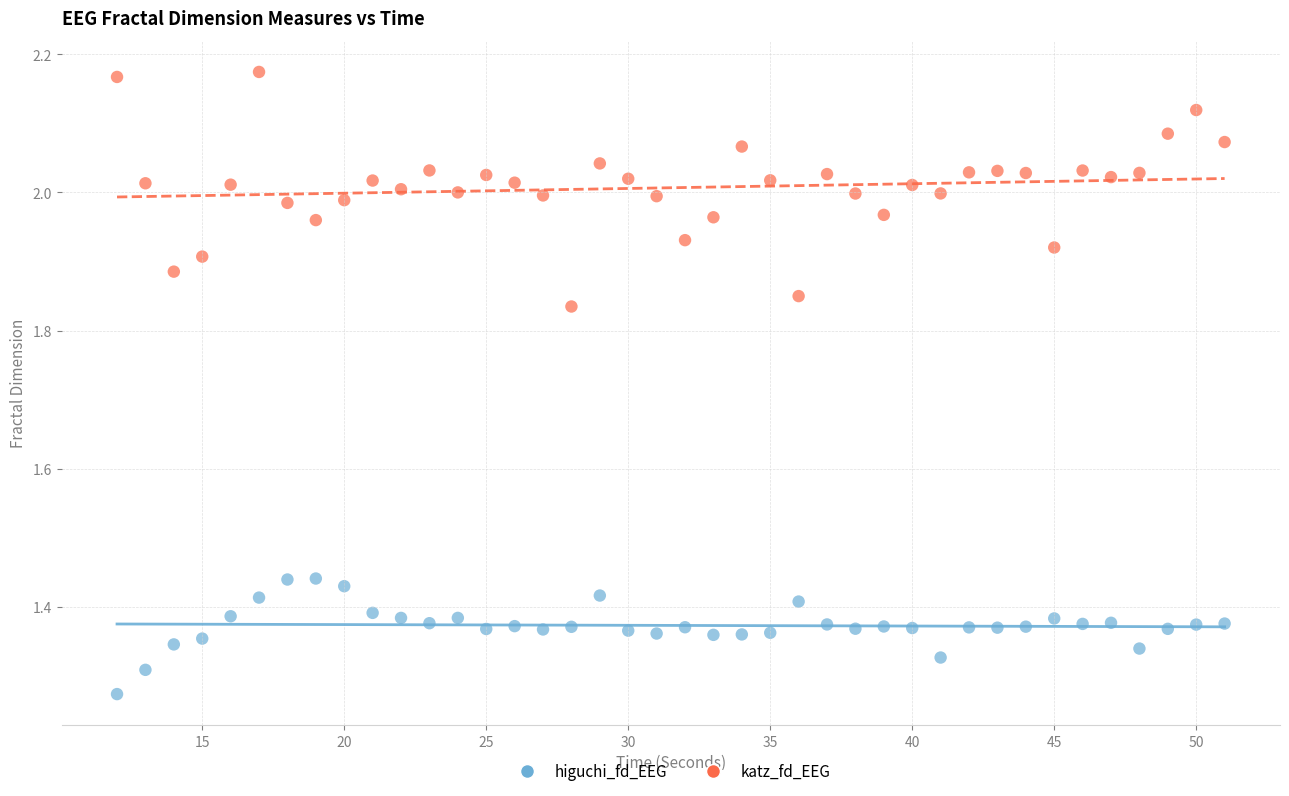

What are all the series names shown in the legend?

higuchi_fd_EEG, katz_fd_EEG